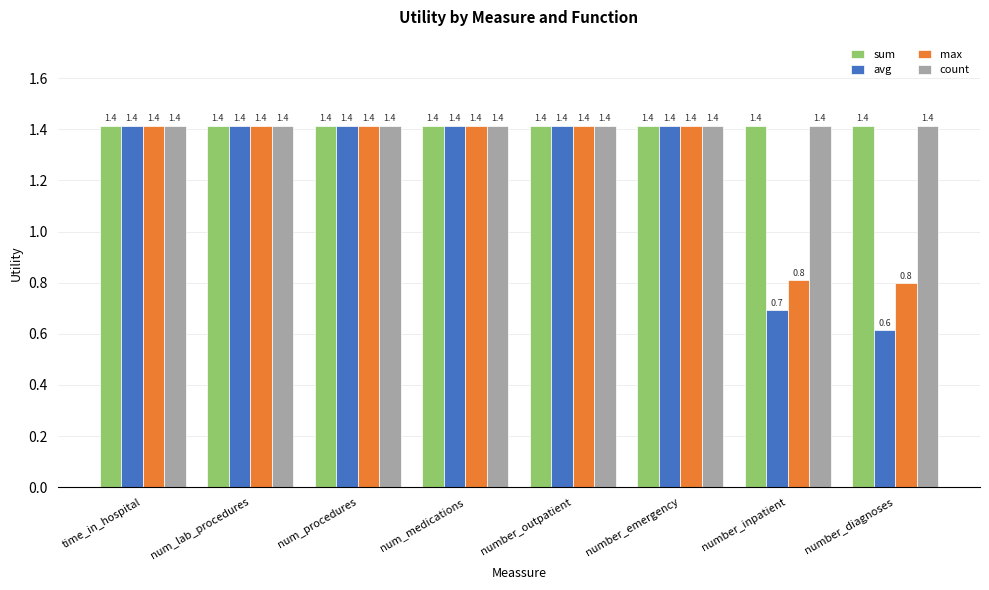

How many bars are there in total?

32